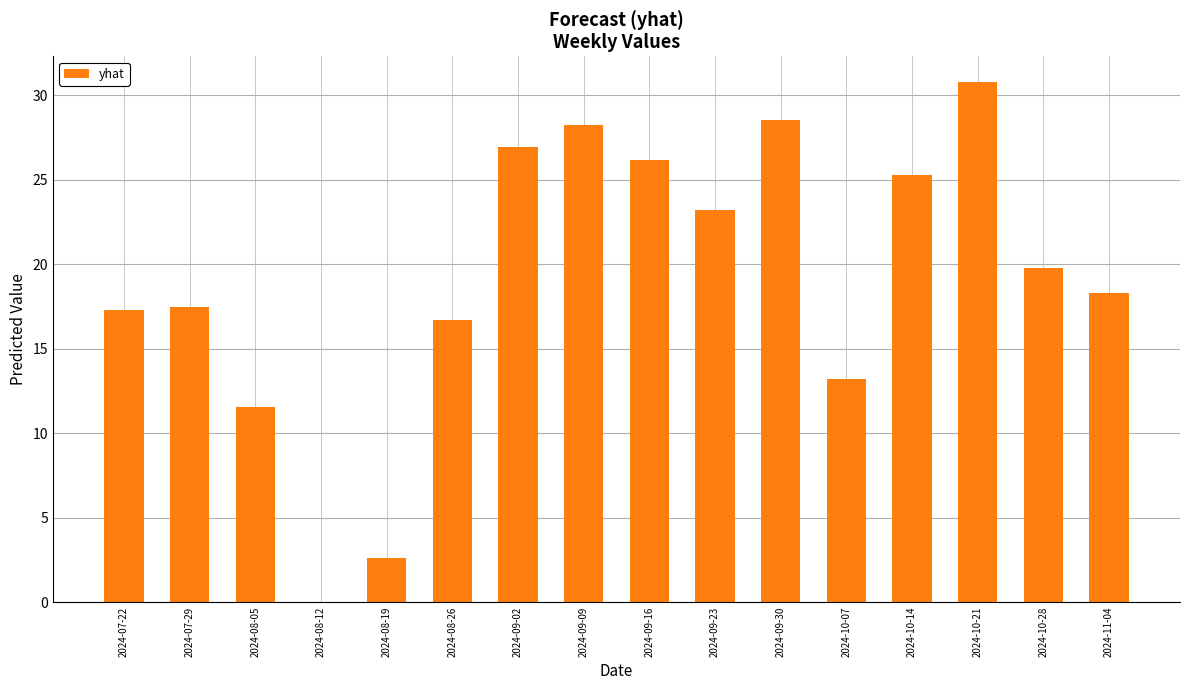

Reading right to left, extract all data points from this chart.

2024-11-04=18.3	2024-10-28=19.8	2024-10-21=30.8	2024-10-14=25.3	2024-10-07=13.2	2024-09-30=28.5	2024-09-23=23.2	2024-09-16=26.2	2024-09-09=28.3	2024-09-02=26.9	2024-08-26=16.7	2024-08-19=2.6	2024-08-12=0.0	2024-08-05=11.6	2024-07-29=17.5	2024-07-22=17.3